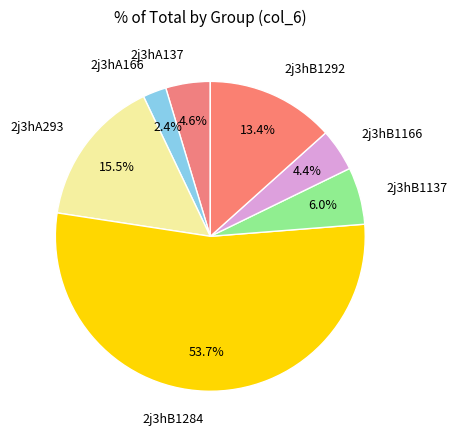

What is the largest slice in the pie chart?

2j3hB1284